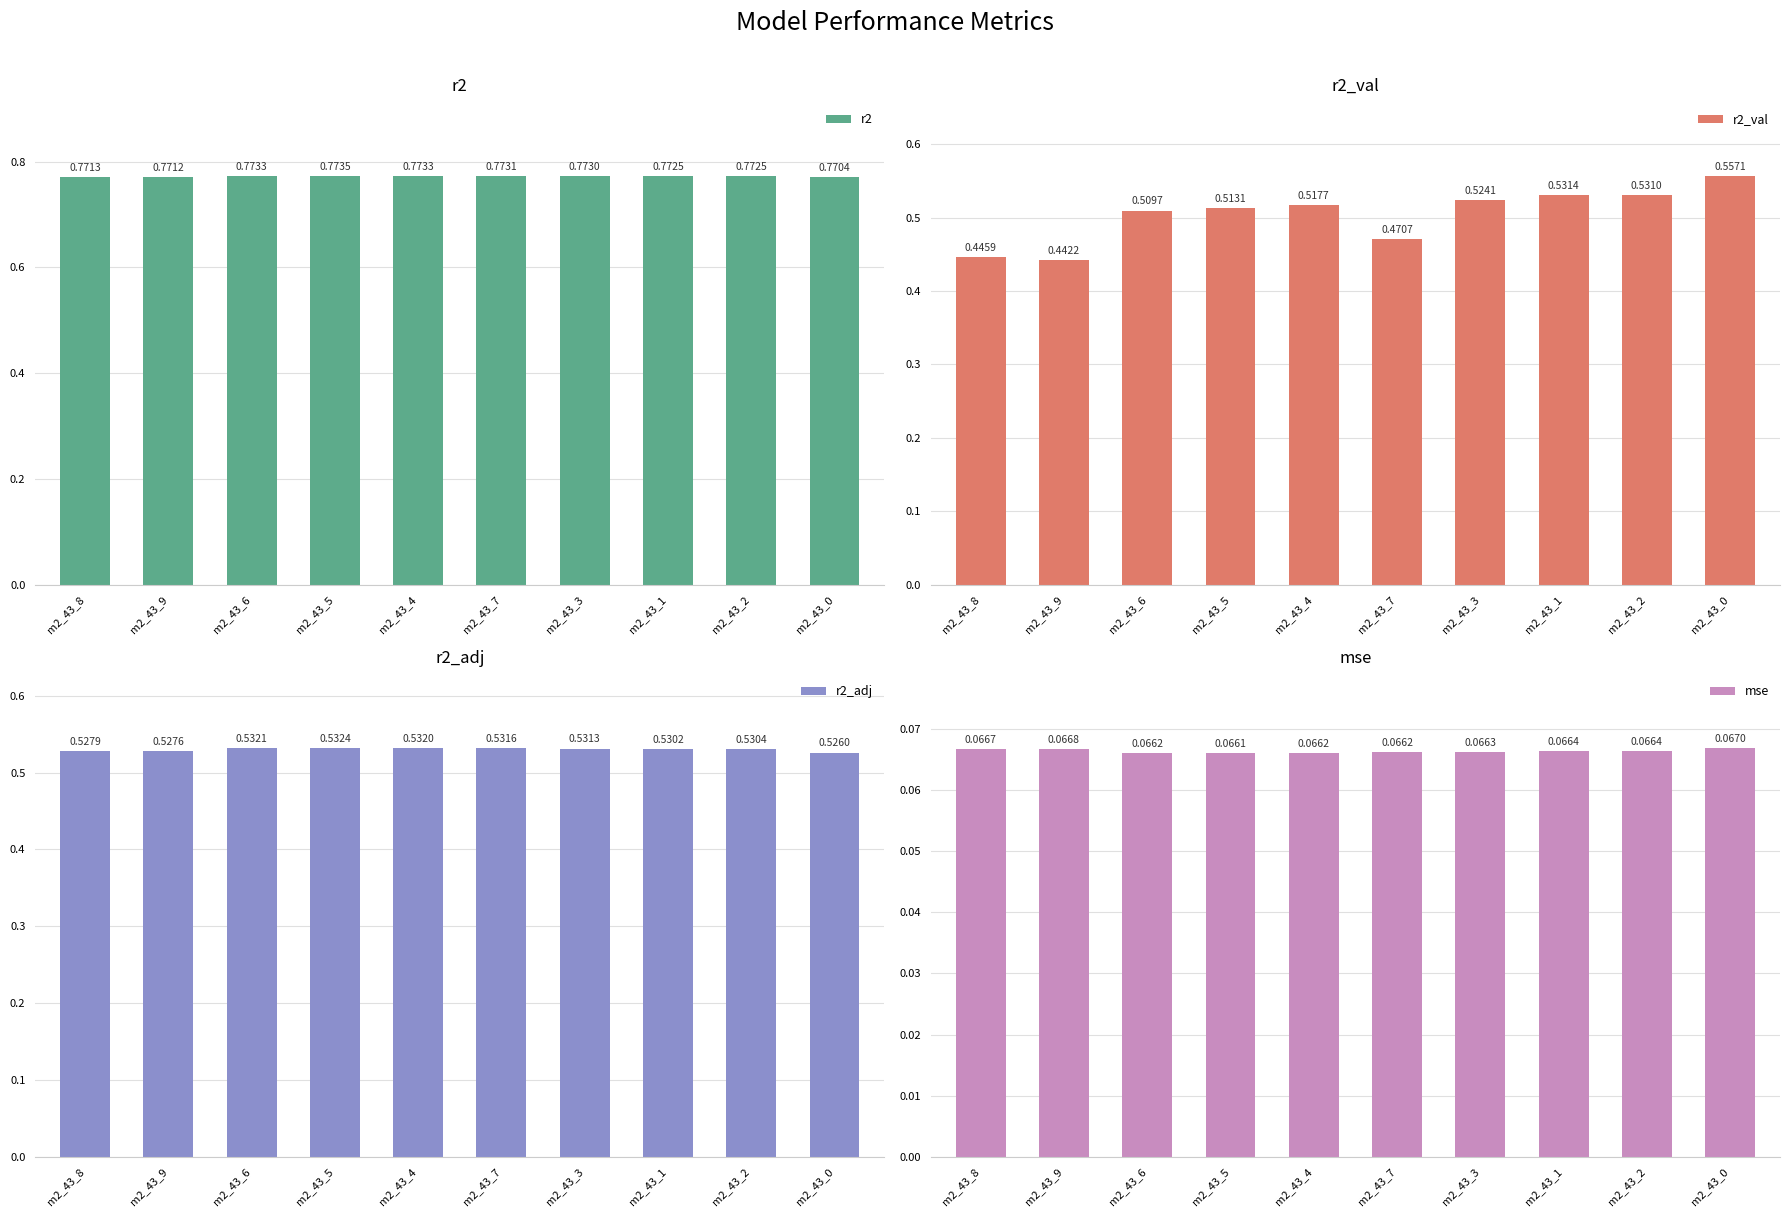

Where is mse nearest to the value 0?

m2_43_5